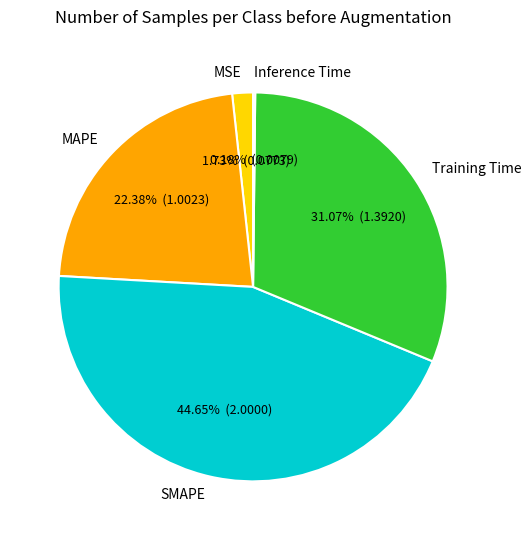

Combined, do SMAPE and MAPE account for over 50%?

Yes